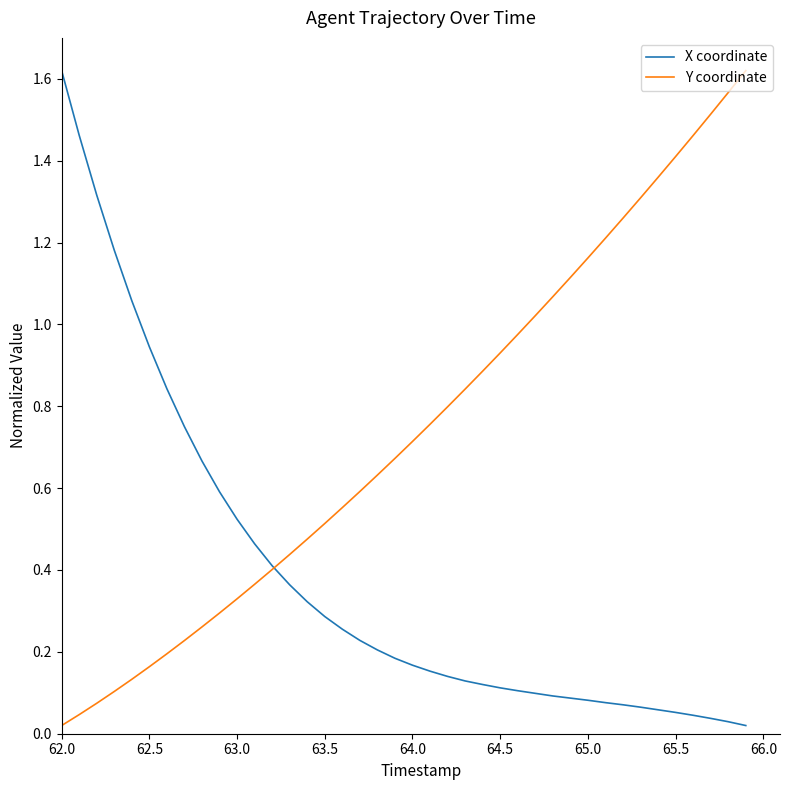

Does the chart display data point markers on the line(s)?

No